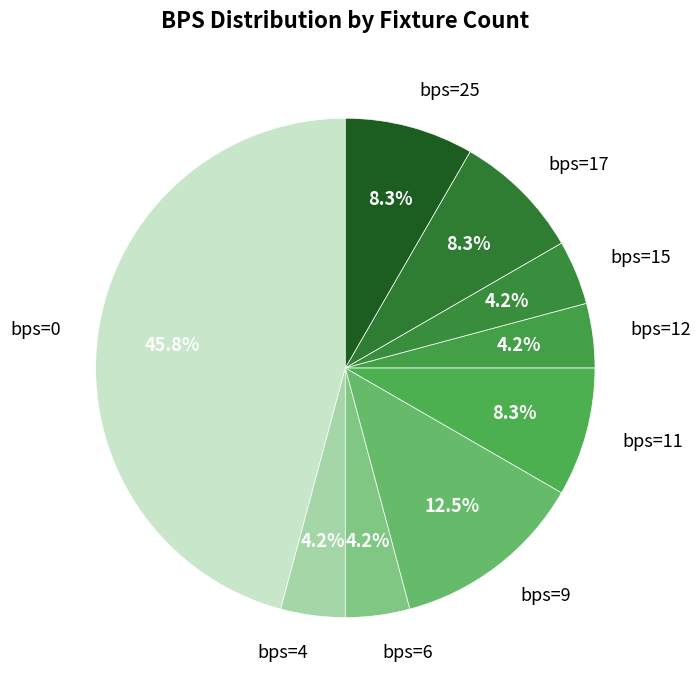

Count the number of slices in the pie.

9